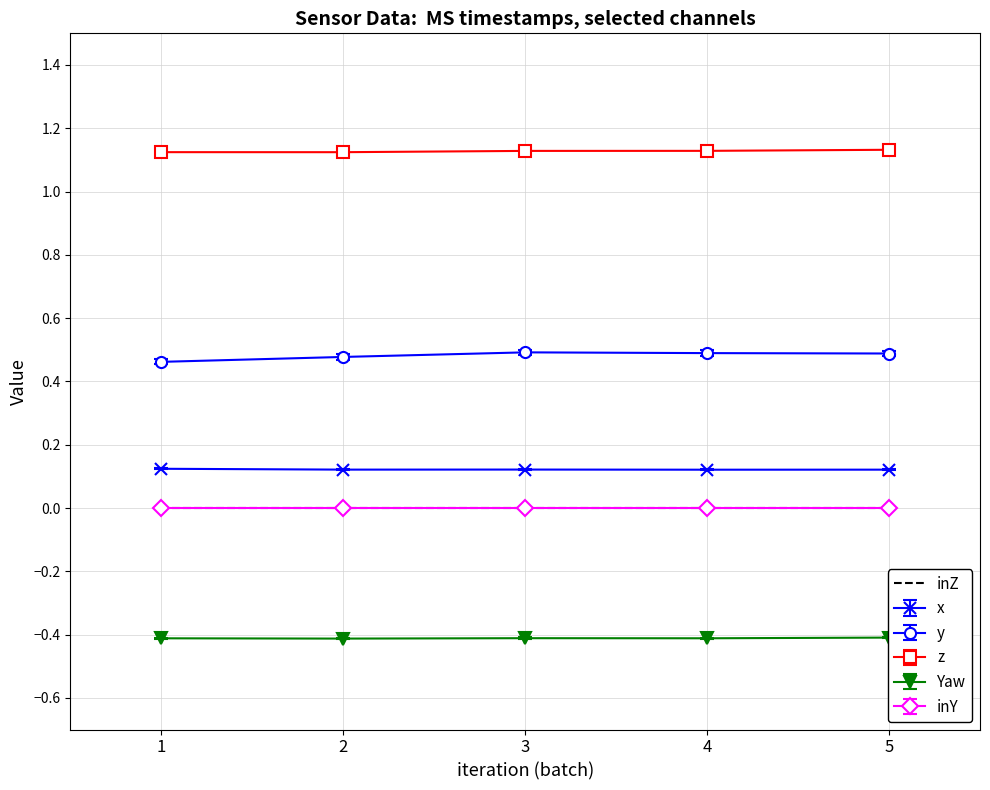

What is the average value of the z series?

1.1